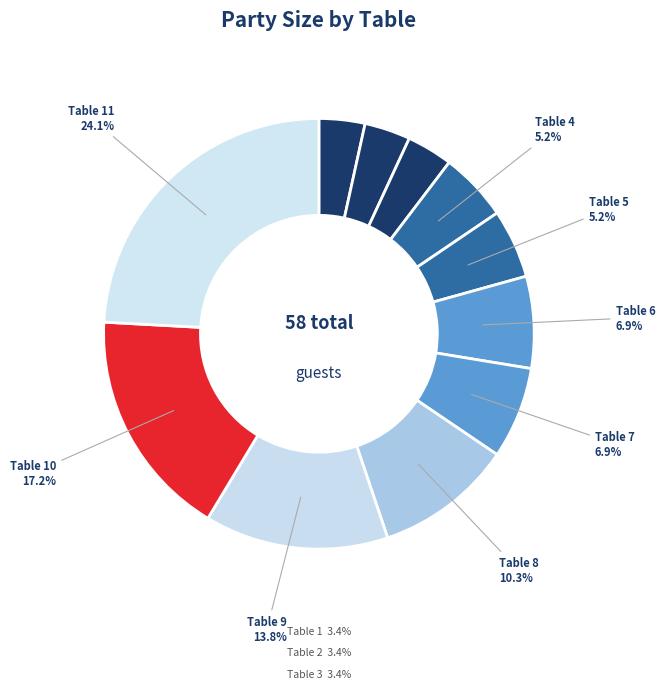

To the nearest percent, what is the average slice percentage?

9%